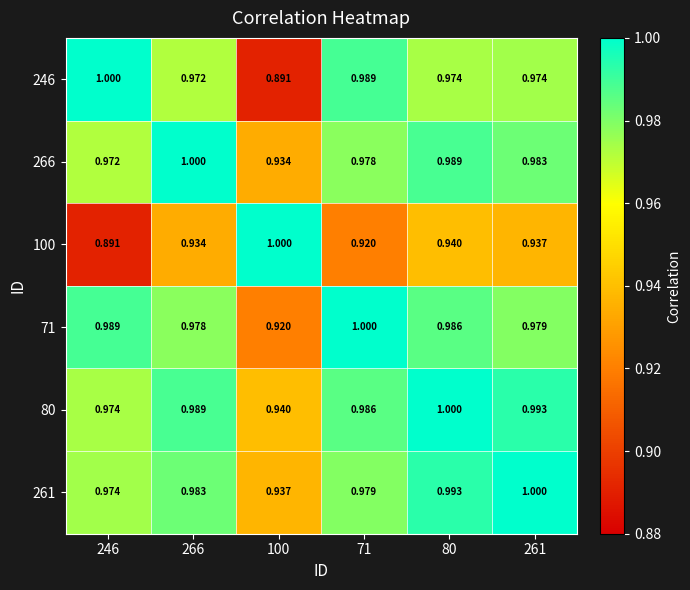

What is the spread (max minus min) of values at 261?

0.1